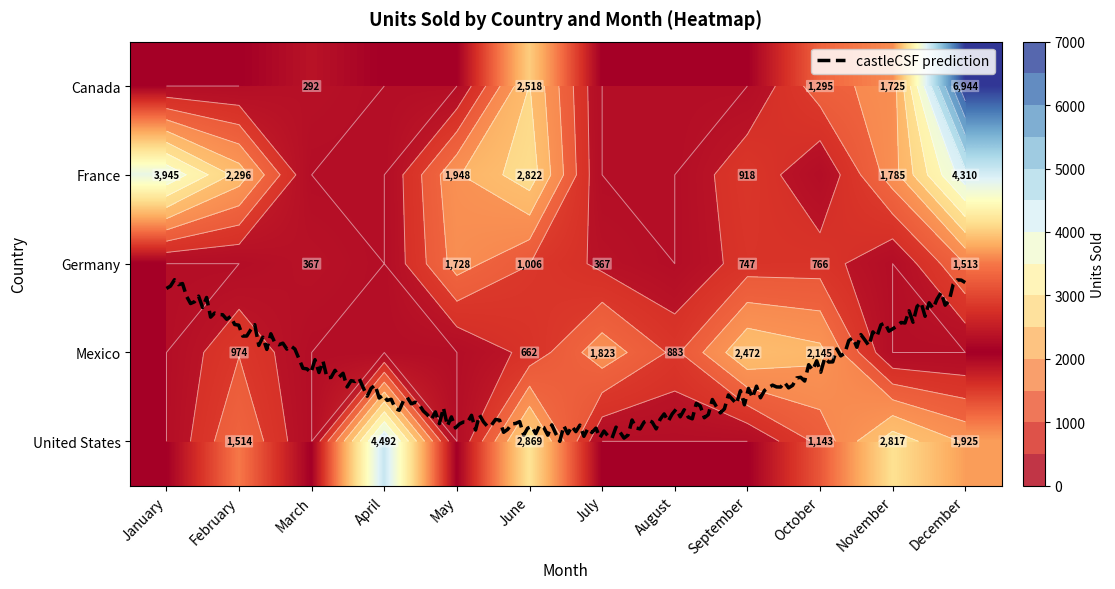

Reading left to right, list all the values displayed in this chart.

Canada: 0	0	292	0	0	2518	0	0	0	1295	1725	6944
France: 3945	2296	0	0	1948	2822	0	0	918	0	1785	4310
Germany: 0	0	367	0	1728	1006	367	0	747	766	0	1513
Mexico: 0	974	0	0	0	662	1823	883	2472	2145	0	0
United States: 0	1514	0	4492	0	2869	0	0	0	1143	2817	1925